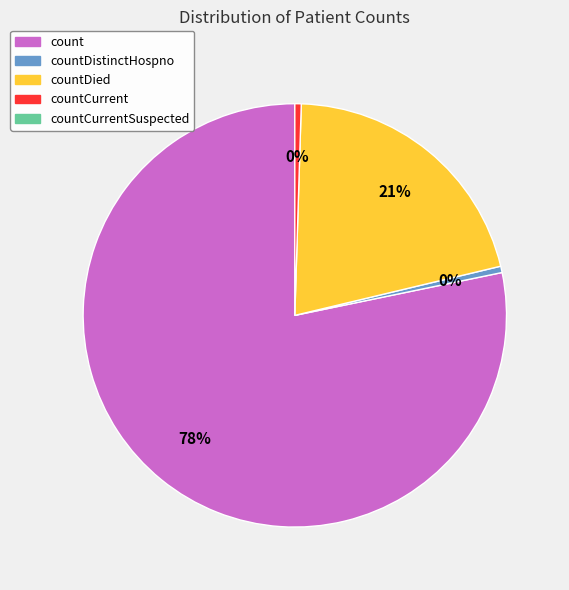

Does any single category account for the majority?

Yes